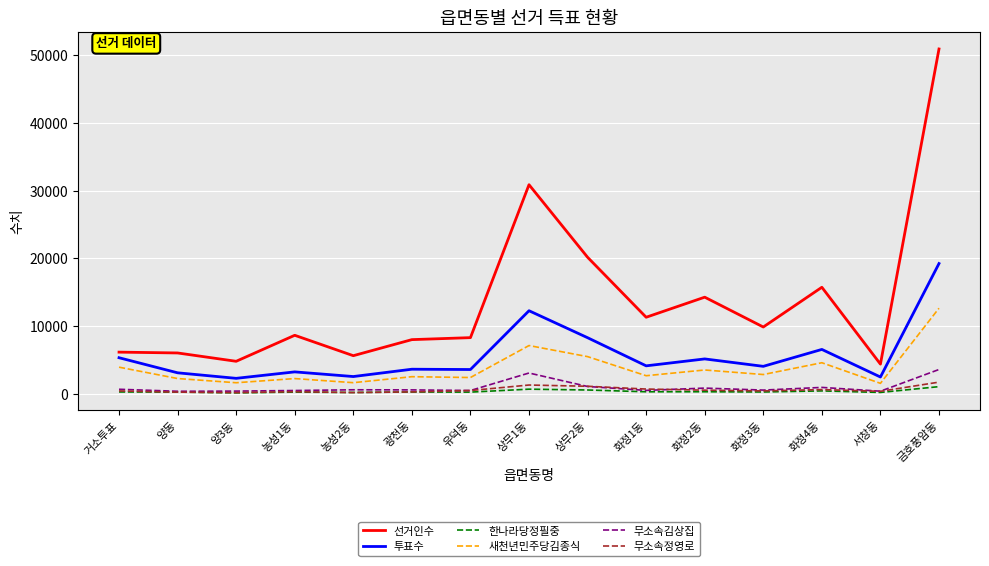

How many lines are shown in the chart?

6